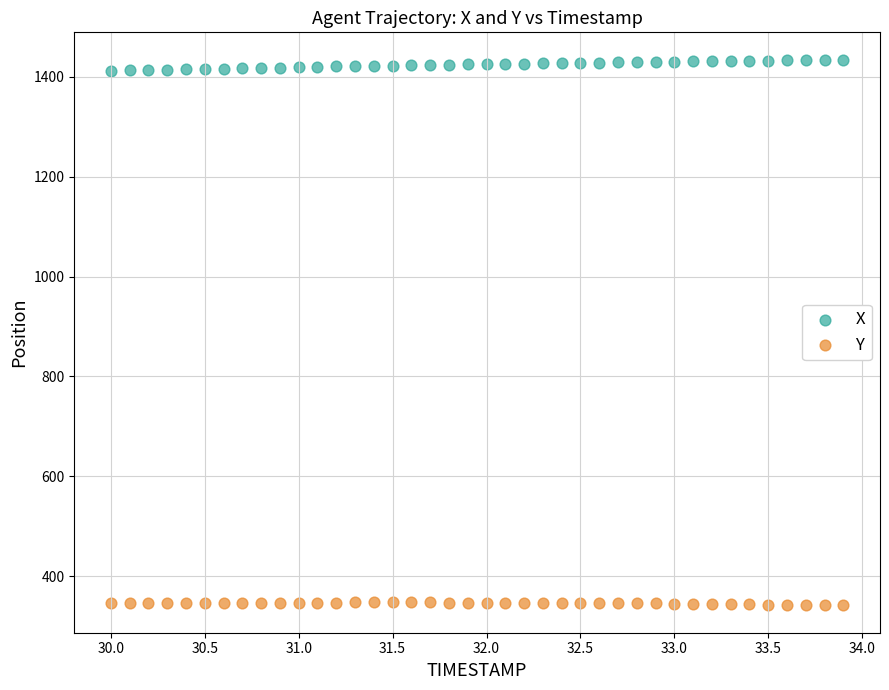

Which series contains the lowest Y value?

Y